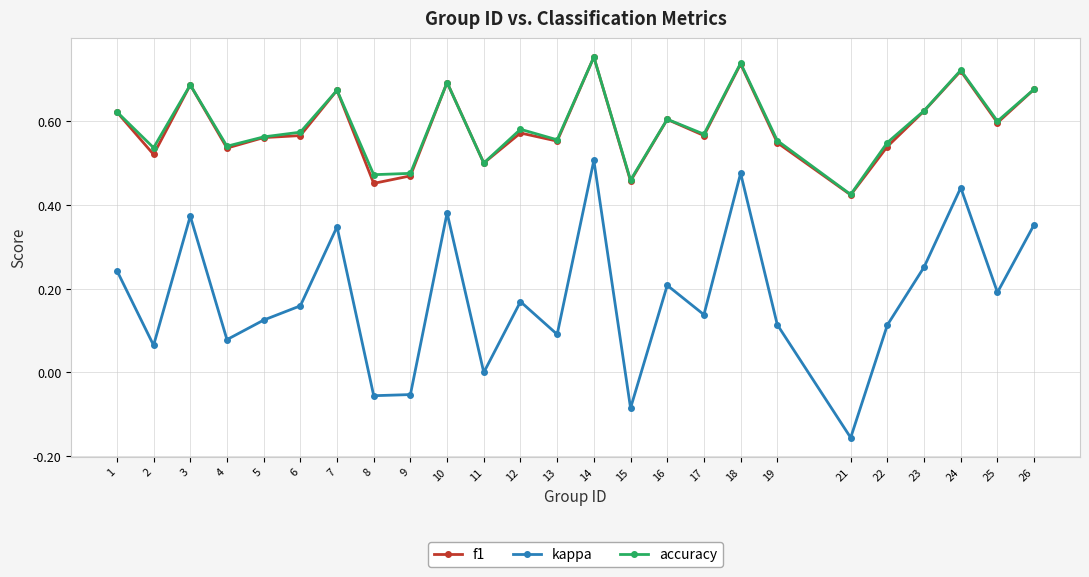

True or false: f1 and kappa intersect in this chart.

False